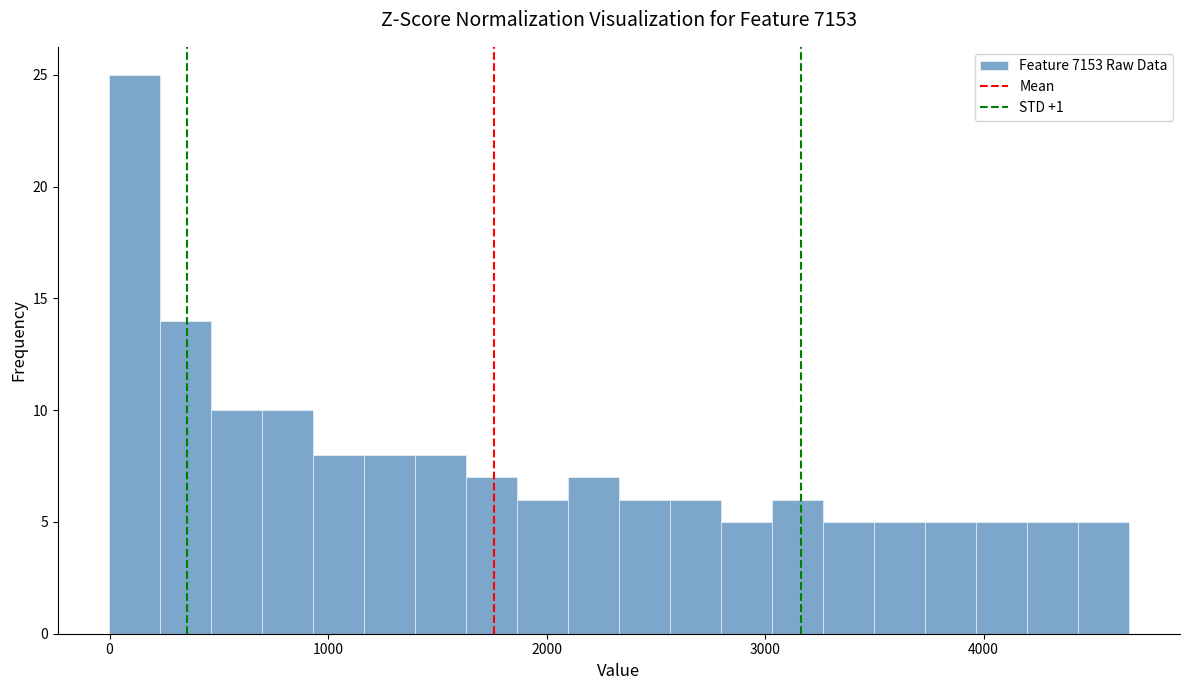

Read against the x-axis, roughly where is the centre of the tallest bar?

100